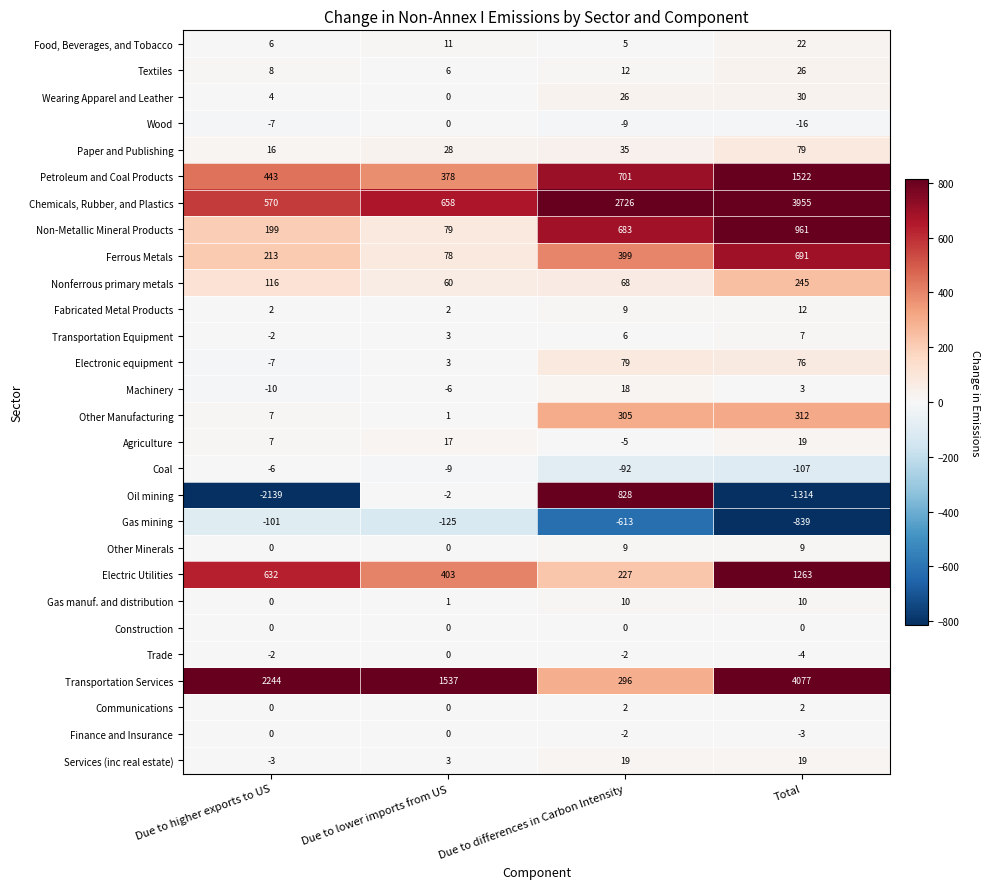

True or false: Other Minerals has a value of 2 at Due to differences in Carbon Intensity.

False